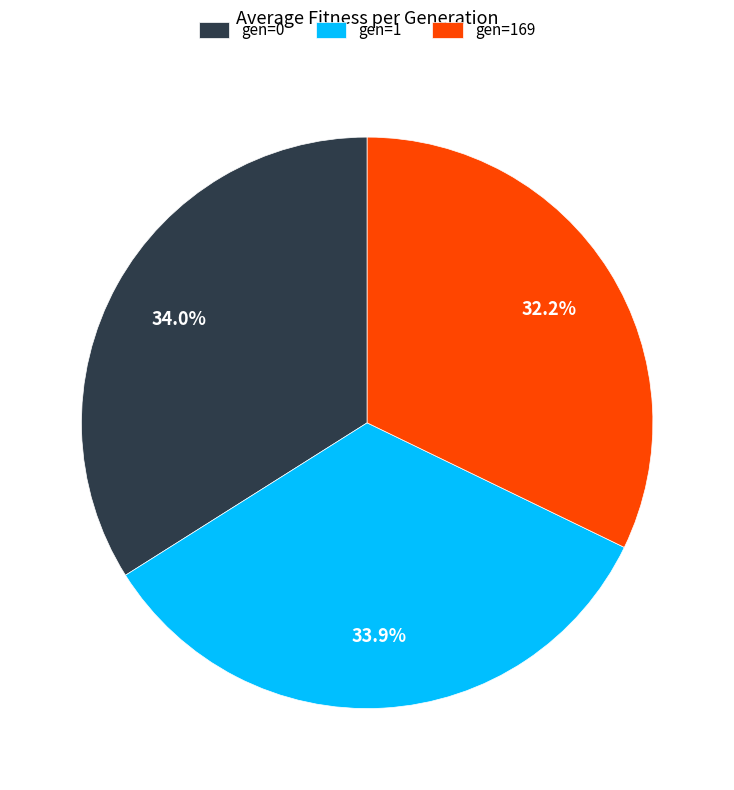

True or false: gen=169 accounts for 41% of the total.

False